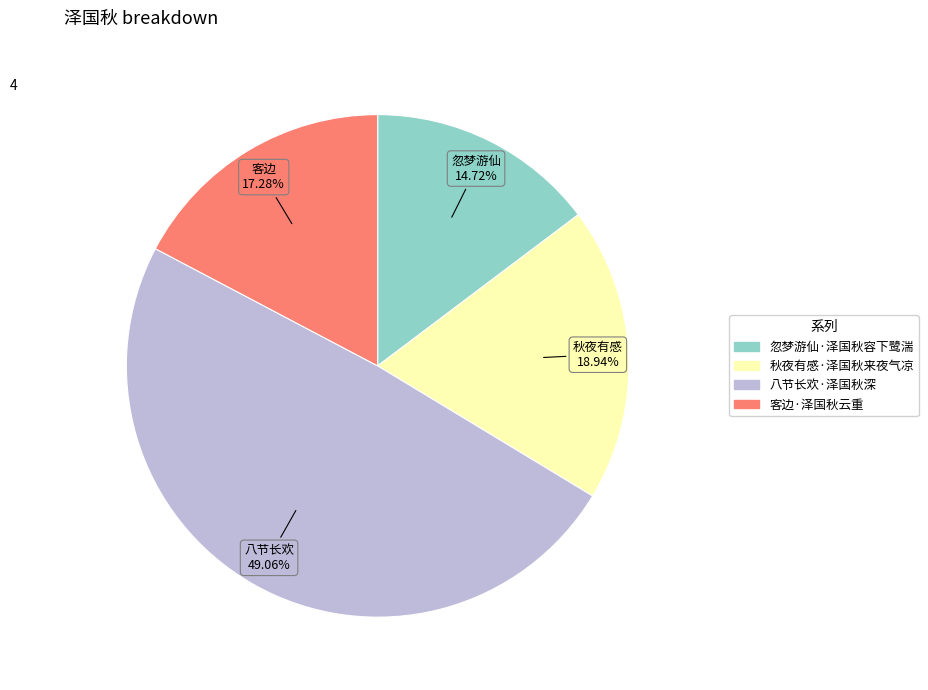

What percentage do 客边·泽国秋云重 and 八节长欢·泽国秋深 together represent?

66.3%